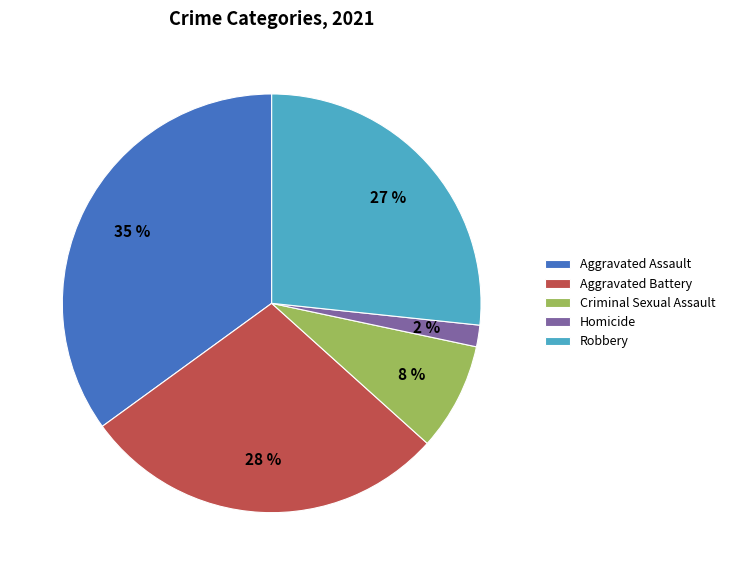

To the nearest percent, what percentage of the pie is Criminal Sexual Assault?

8%